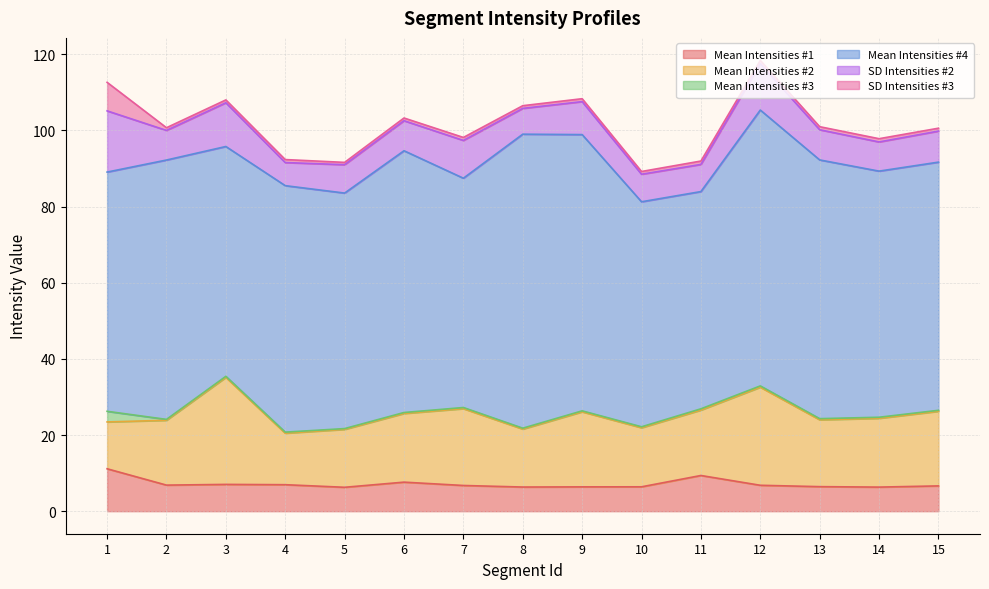

Which series has the largest total across all categories?

Mean Intensities #4